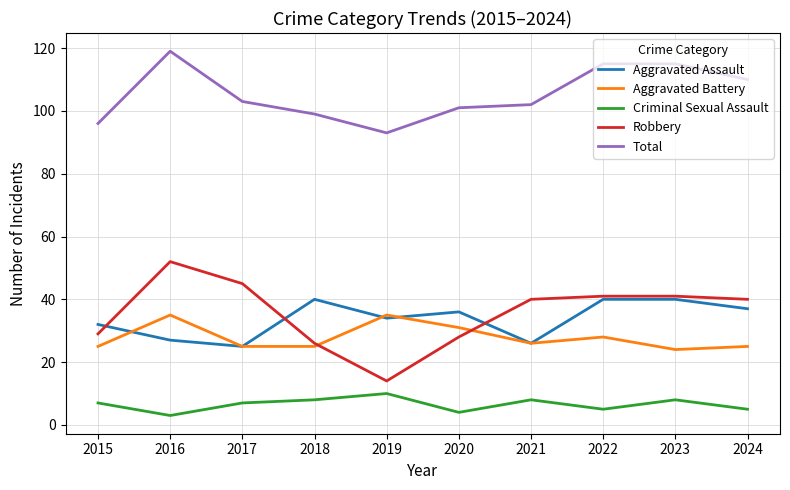

What is the difference between the Robbery values at 2019 and 2017?

31